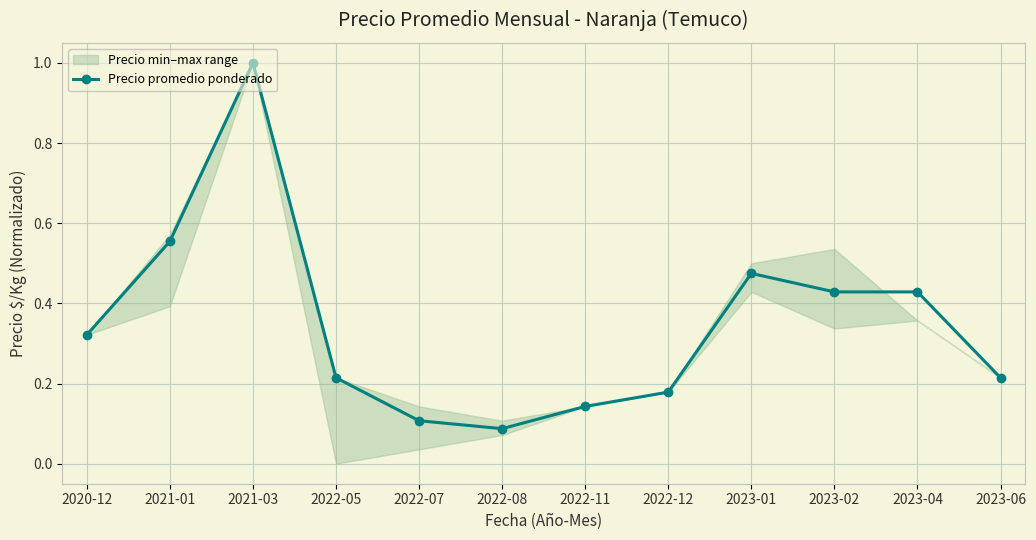

The value at 2022-07 is 0.2. True or false?

False